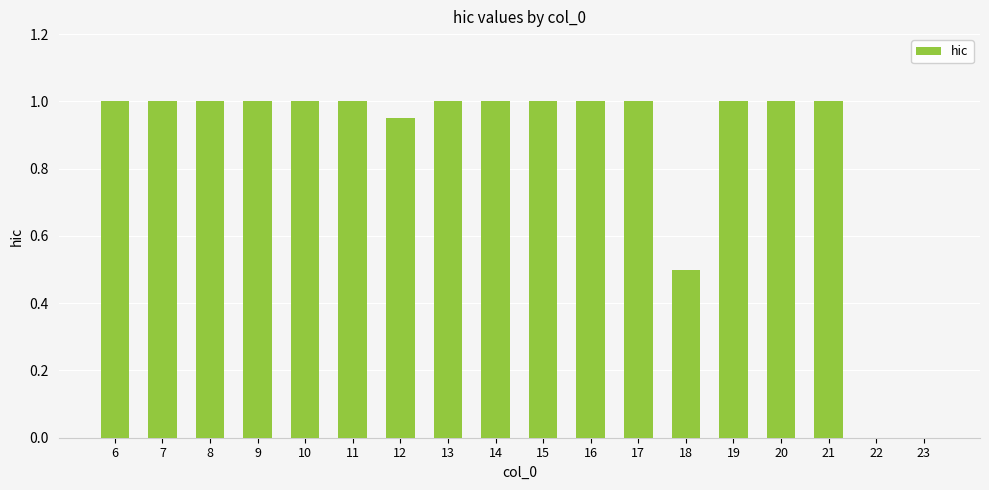

Is it true that the value at 10 is 1.0?

True